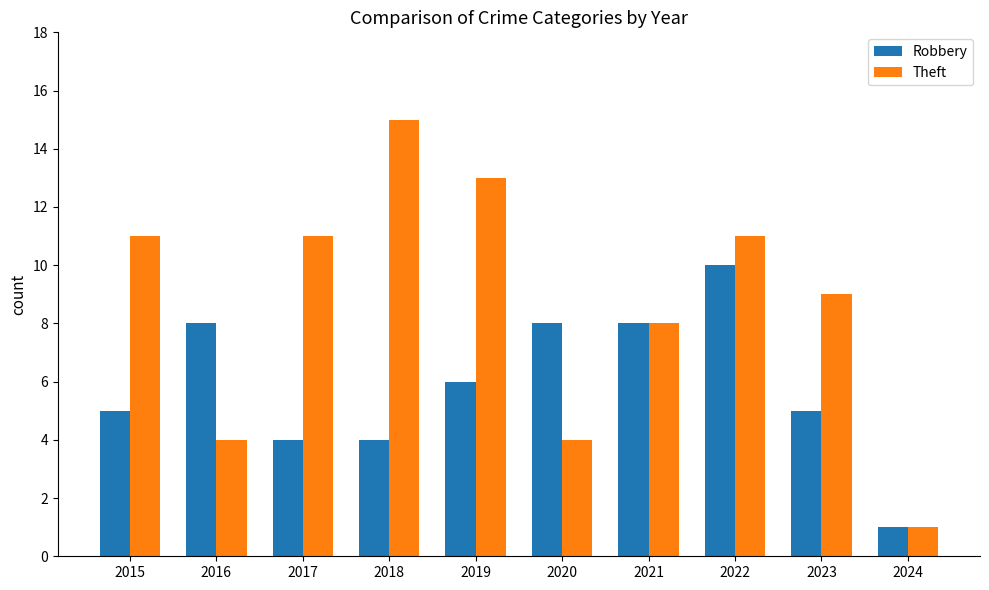

What is the minimum value for Theft?

1